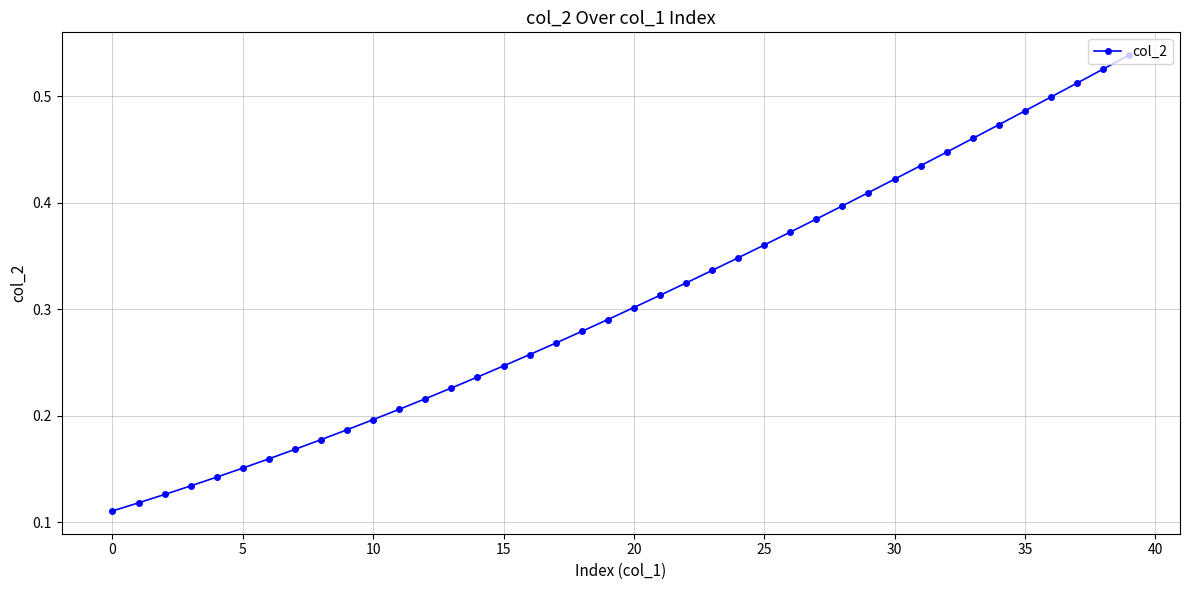

What is the sum of all values?

12.2